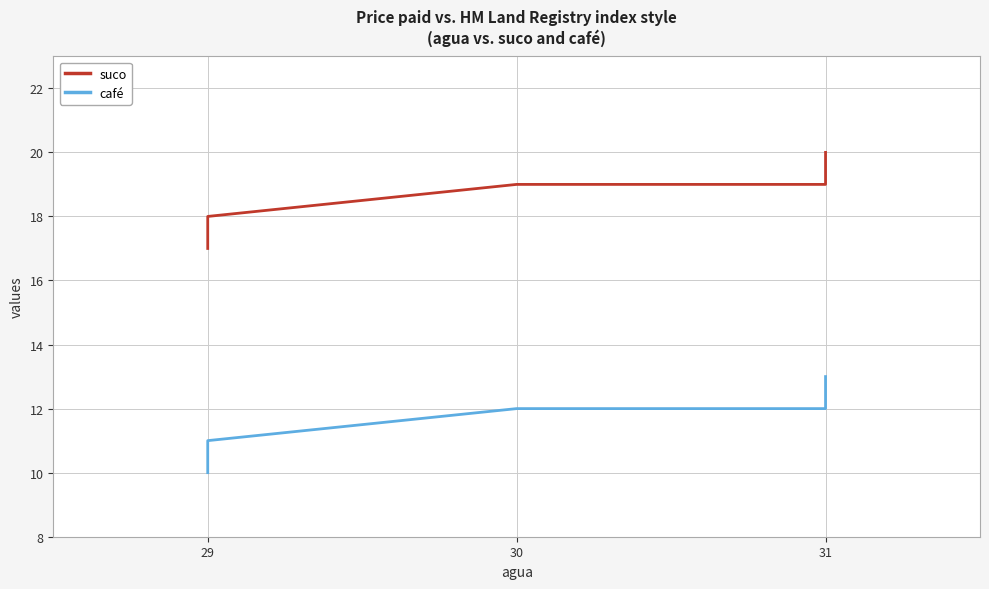

What is the sum of the suco values at 29 and 31?

36